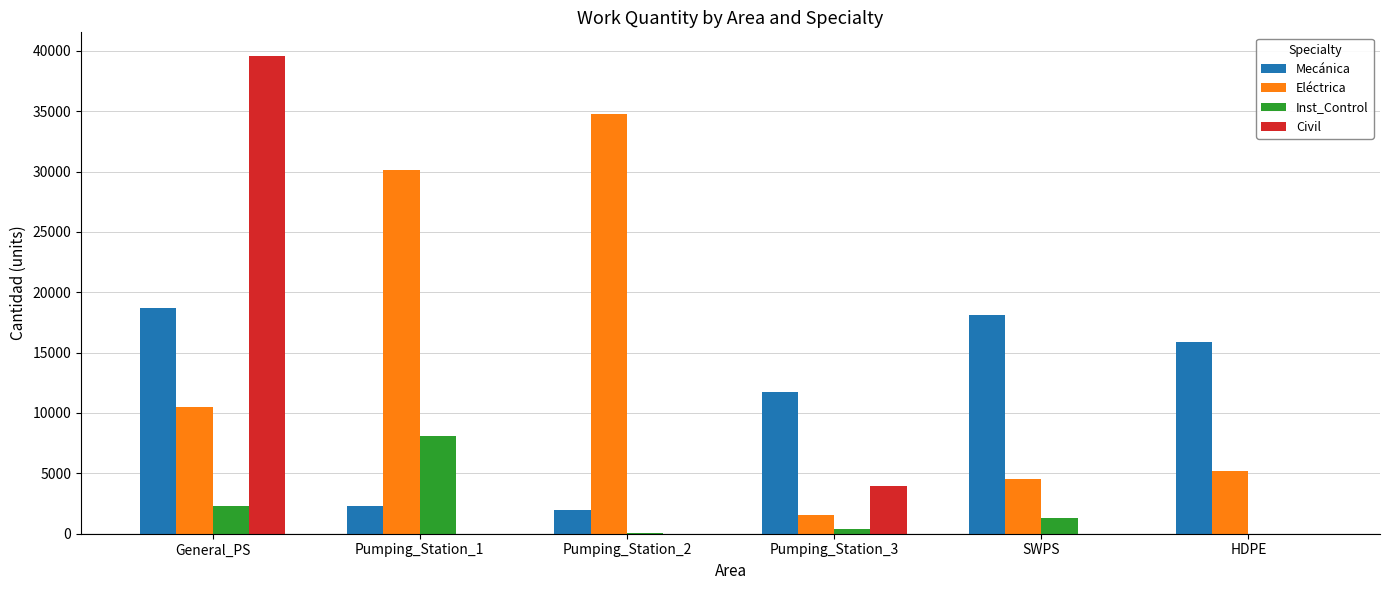

What value does the Mecánica series have at Pumping_Station_1?

2263.9